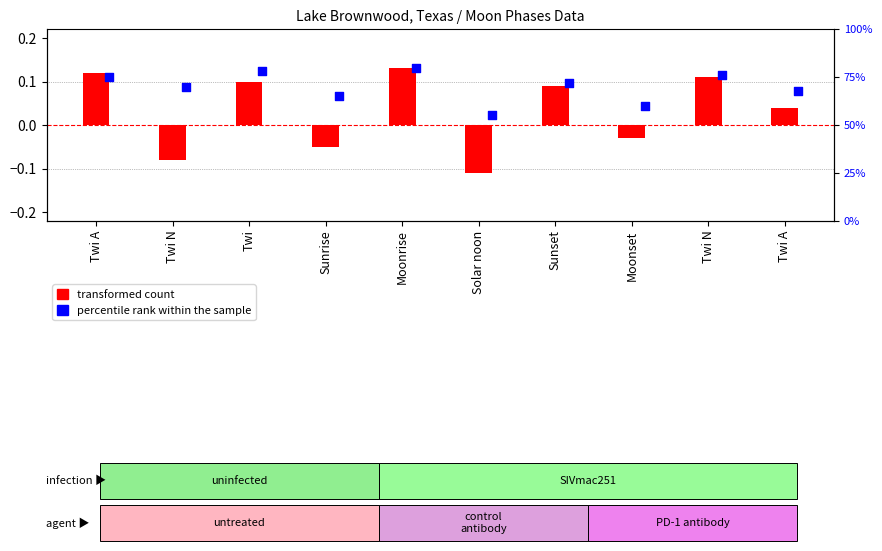

At how many categories does at least one series exceed 31?

10